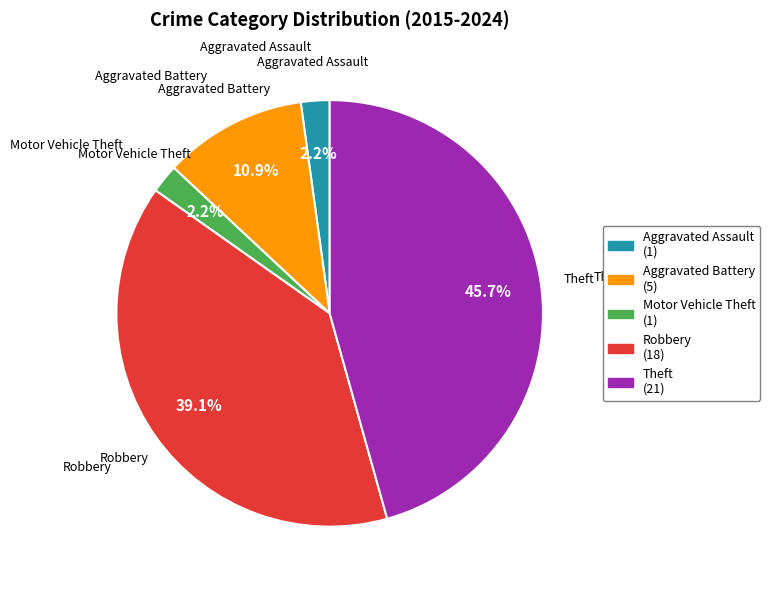

Combined, do Robbery and Theft account for over 50%?

Yes